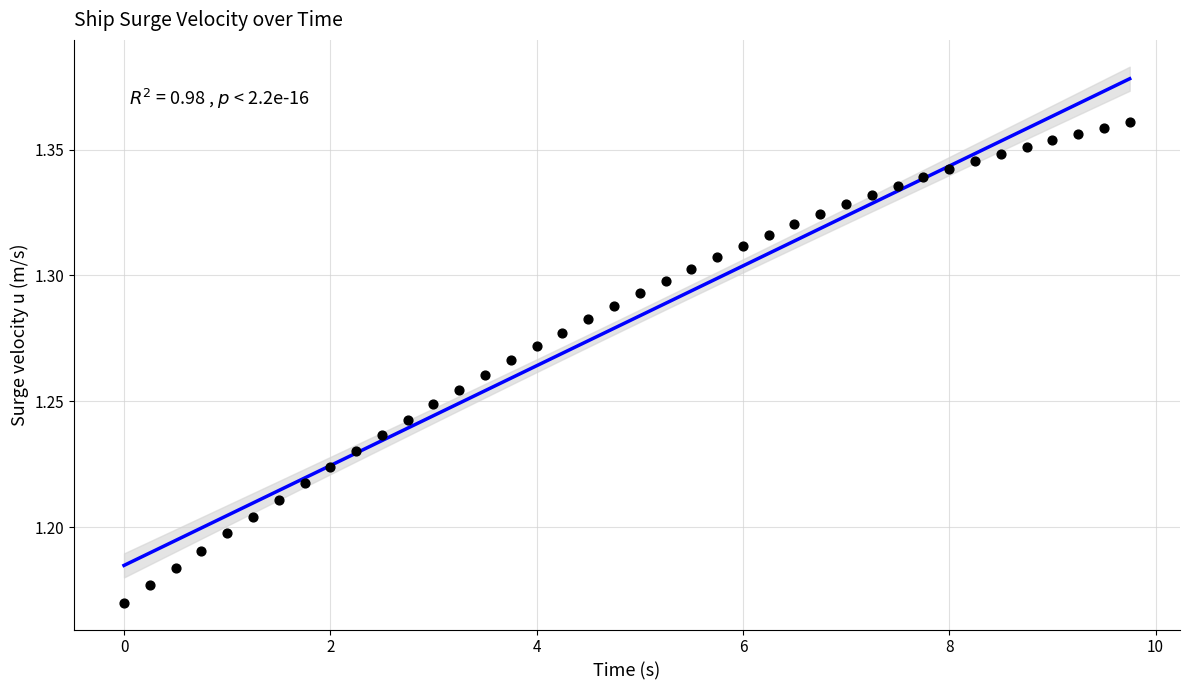

What is the range of X values (max minus min)?

9.8